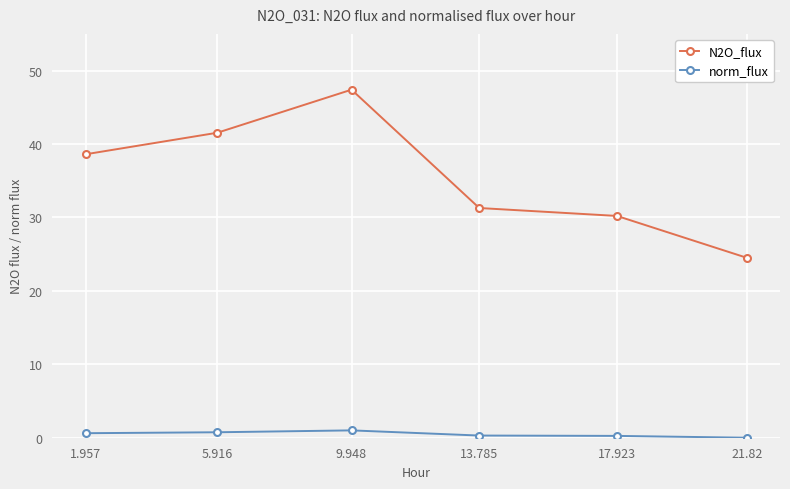

What is the average value of the N2O_flux series?

35.6